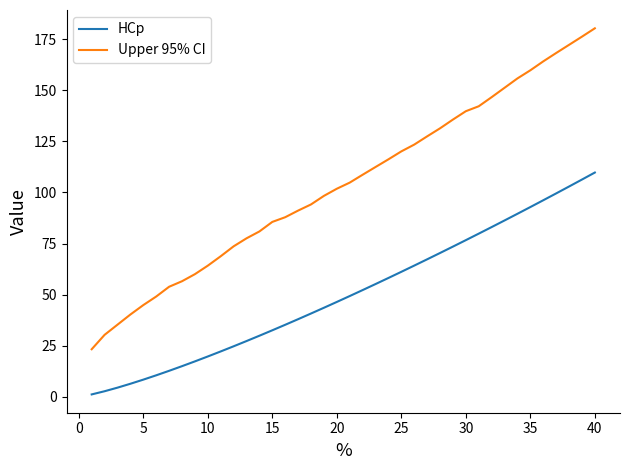

At how many categories does at least one series exceed 161?

5